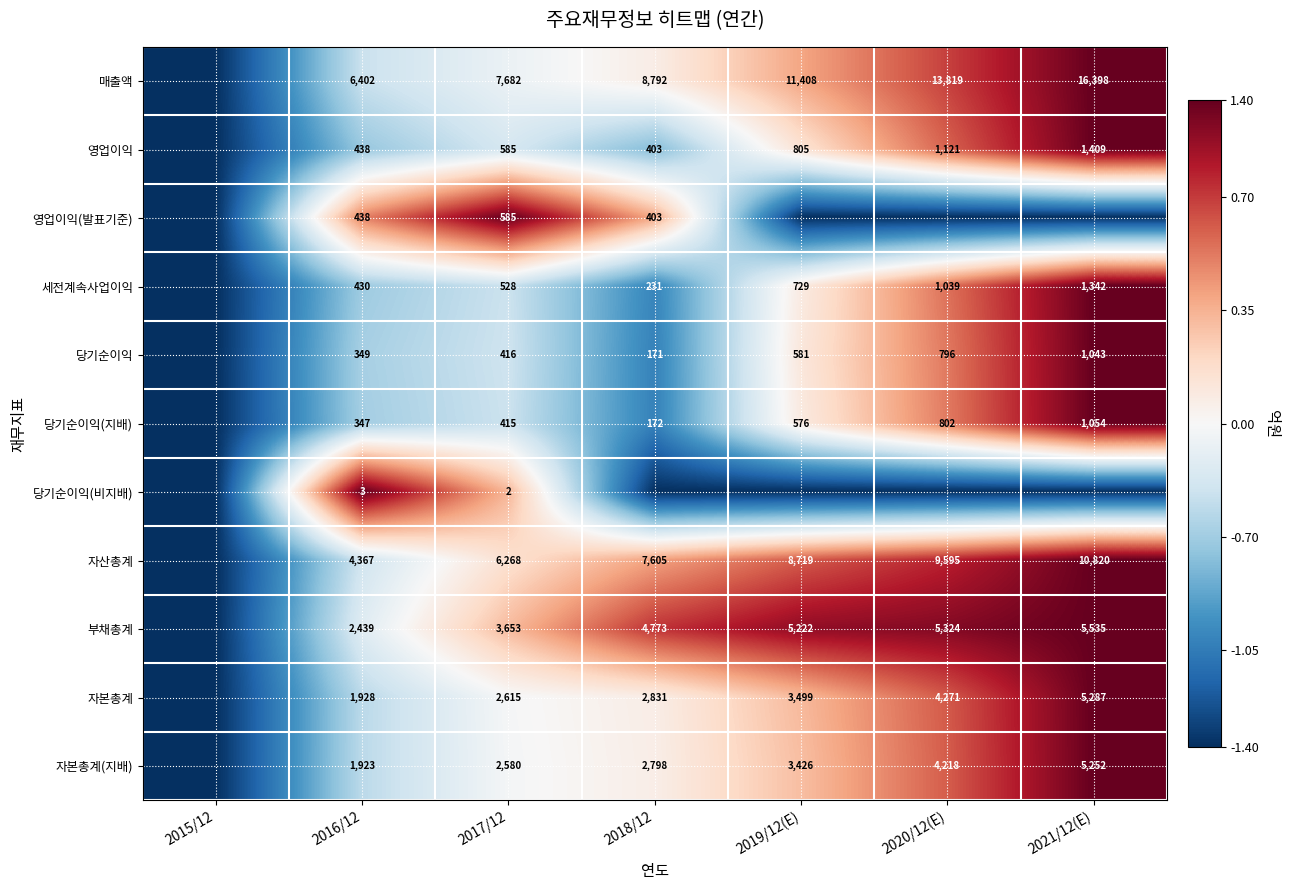

Between 2018/12 and 2015/12, which is larger?

2018/12